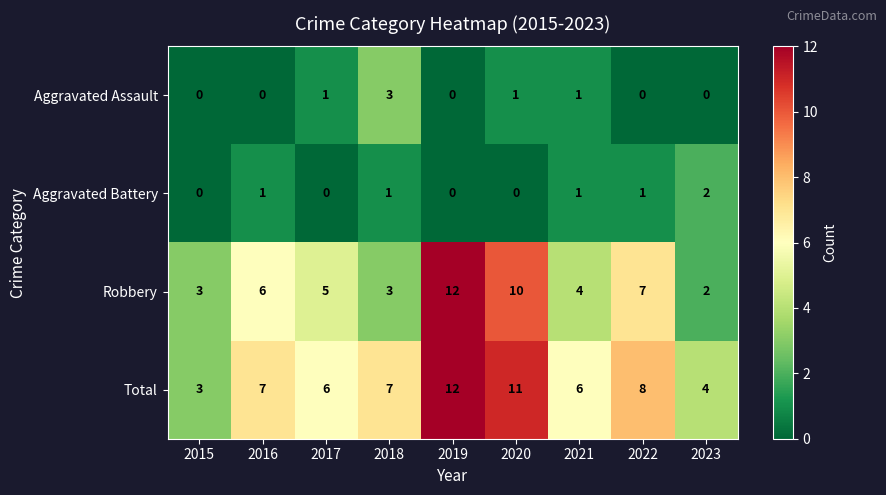

How many Total values are between 6 and 8?

5